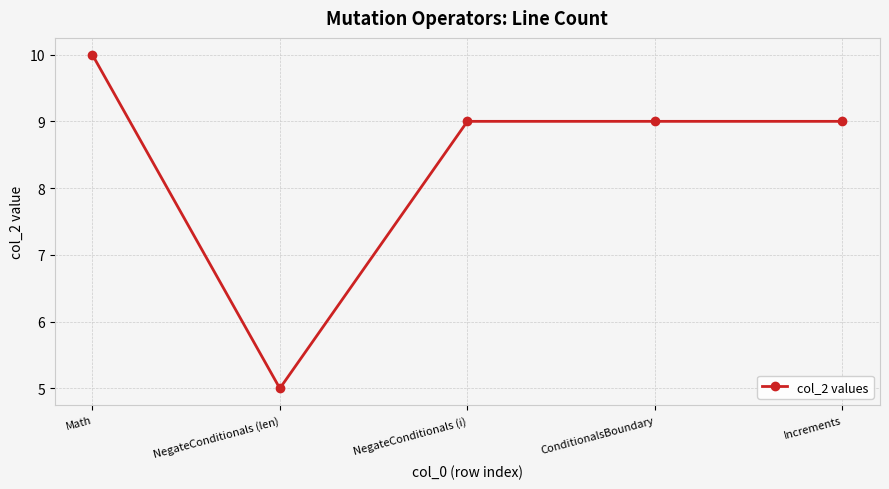

What is the value of the 4th point from the left?

9